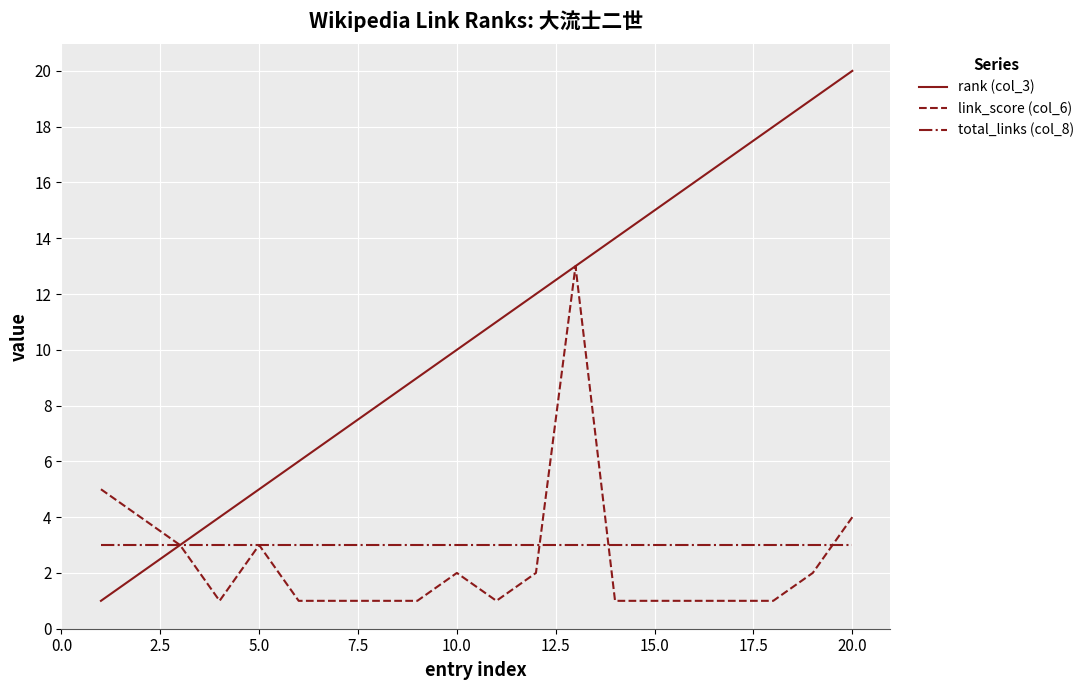

Does the chart display data point markers on the line(s)?

No